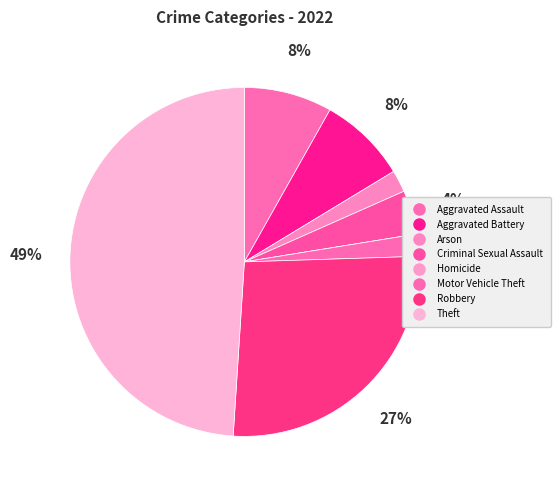

Count the number of slices in the pie.

8